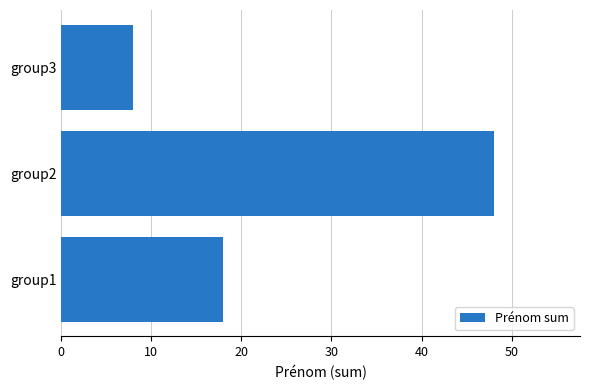

What is the sum of all values?

74